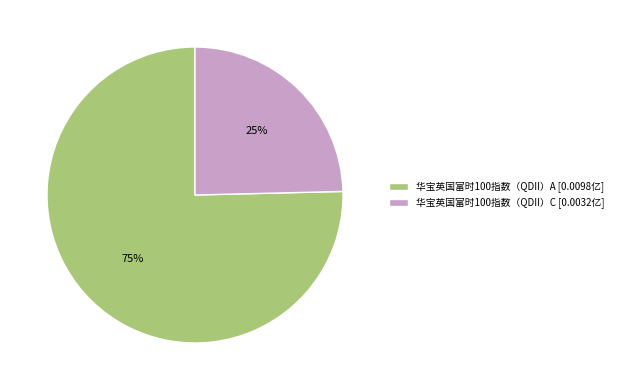

Combined, do 华宝英国富时100指数（QDII）C and 华宝英国富时100指数（QDII）A account for over 50%?

Yes